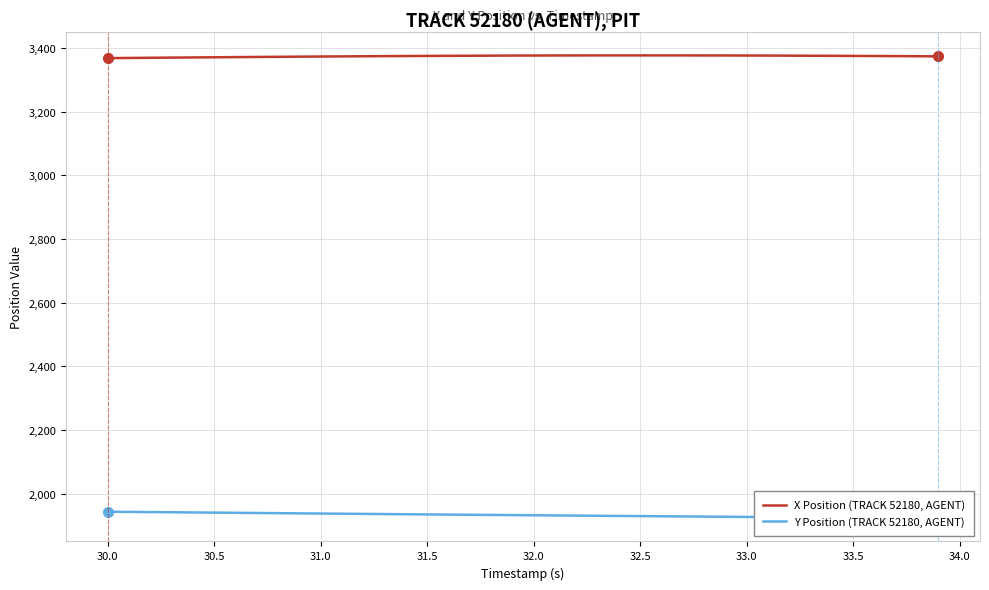

What are all the series names shown in the legend?

X Position (TRACK 52180, AGENT), Y Position (TRACK 52180, AGENT)